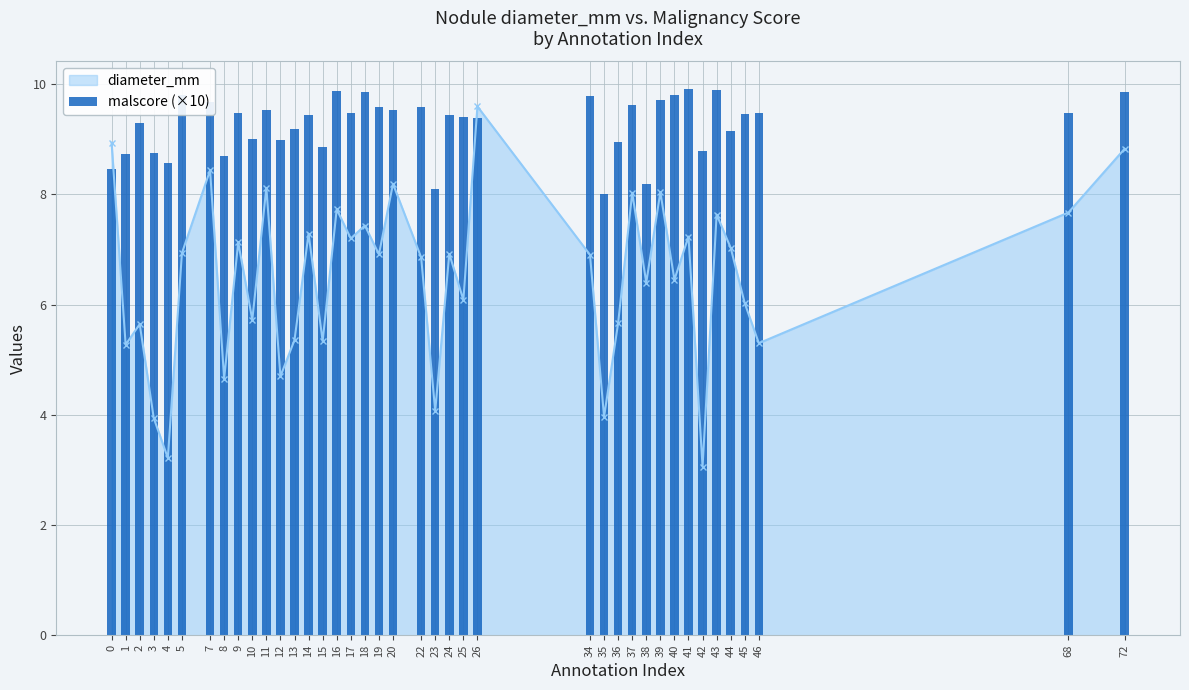

At which label does the data first exceed 9?

2